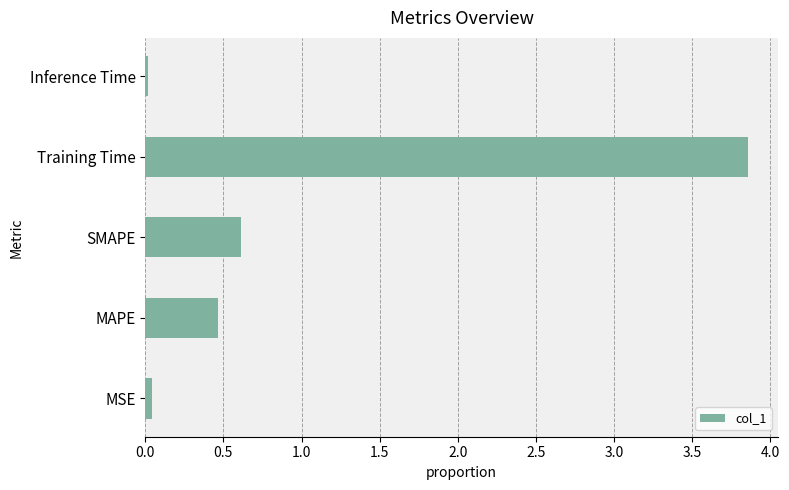

What is the difference between the maximum and minimum values?

3.8